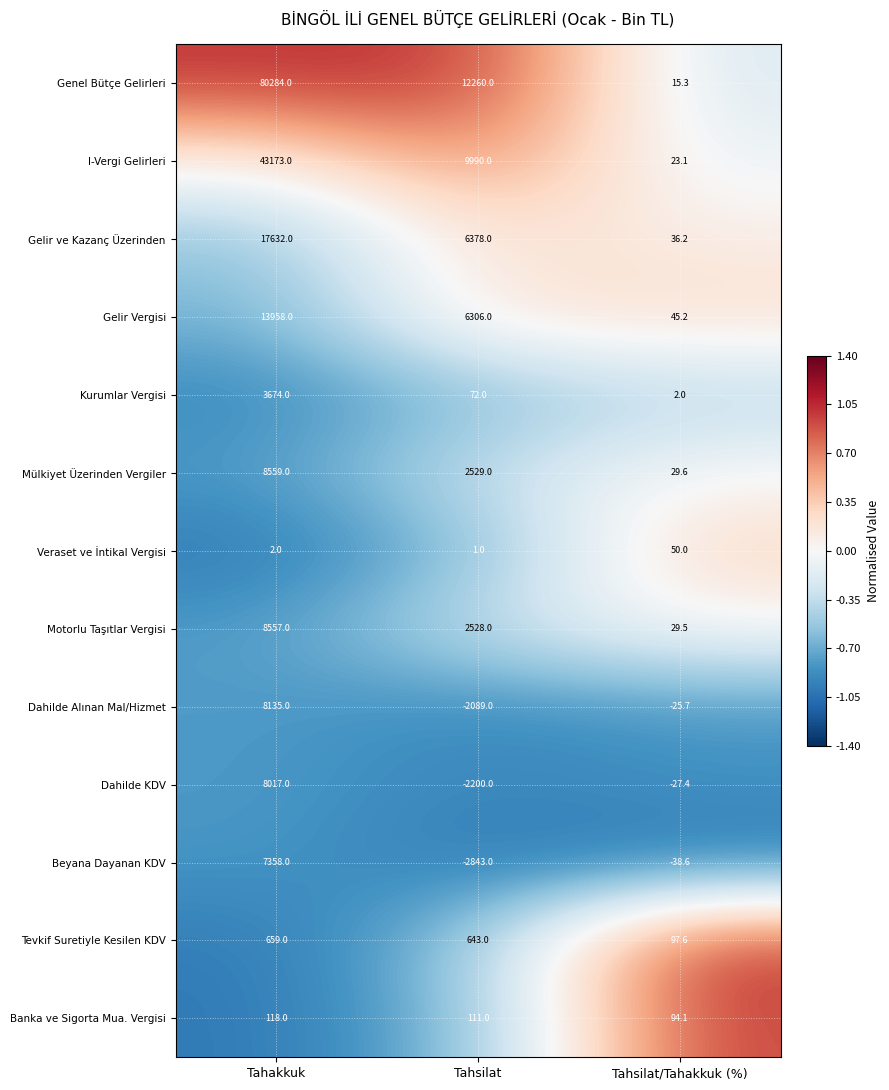

What is the smallest value displayed?

-2843.0